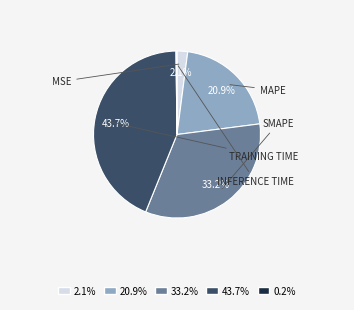

Does any single category account for the majority?

No